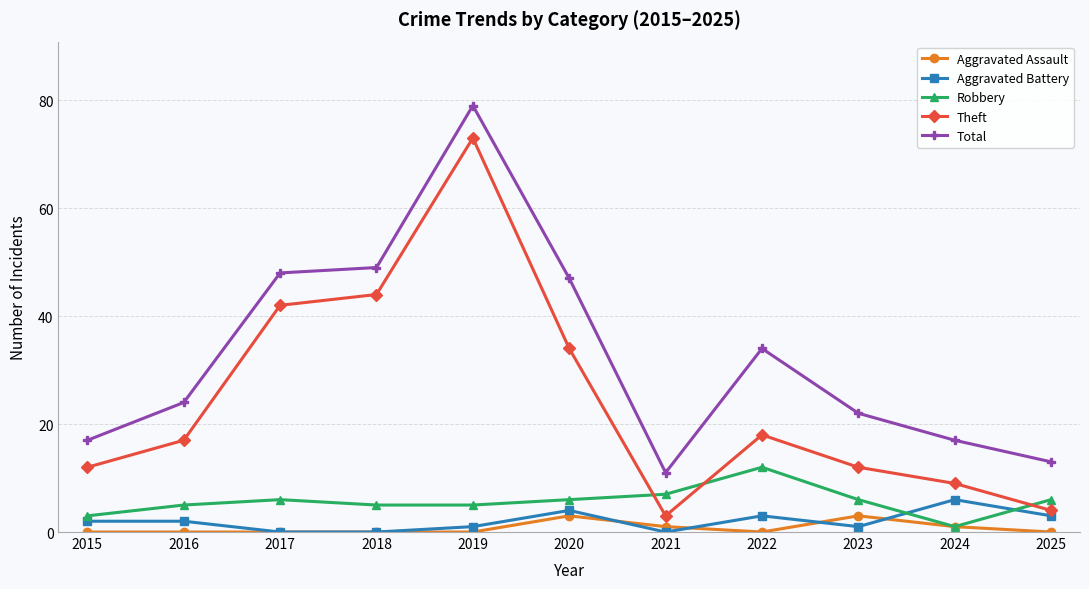

What is the spread (max minus min) of values at 2017?

48